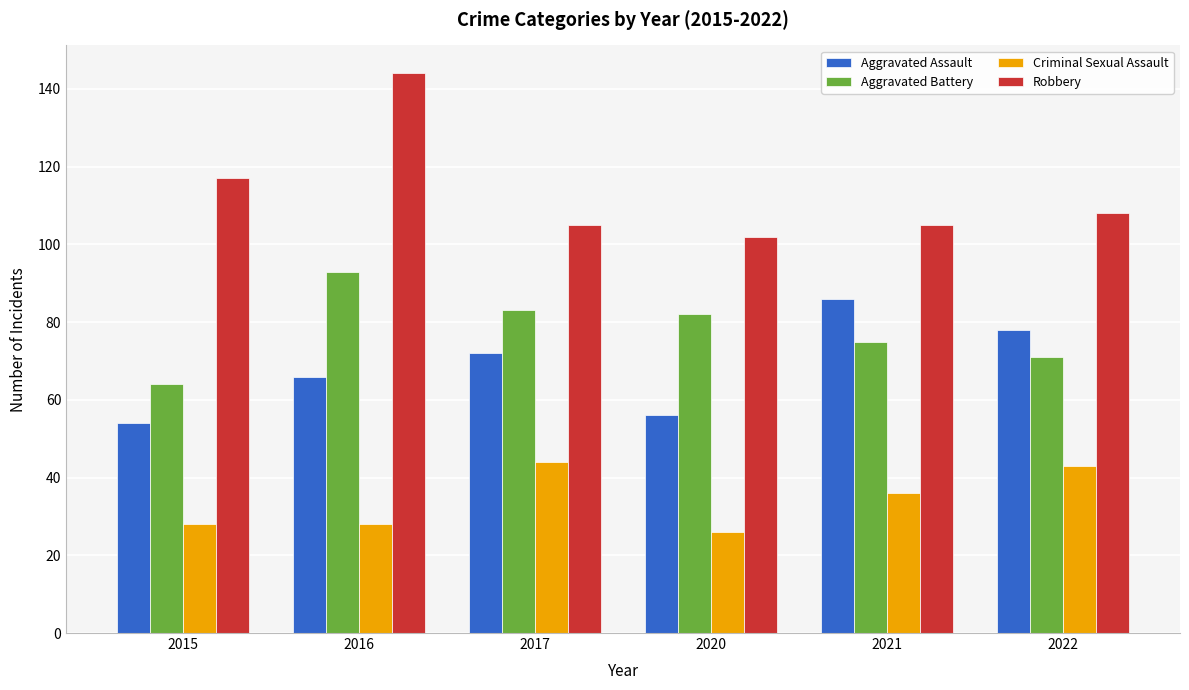

Reading left to right, transcribe all the data shown in this chart.

Aggravated Assault: 54	66	72	56	86	78
Aggravated Battery: 64	93	83	82	75	71
Criminal Sexual Assault: 28	28	44	26	36	43
Robbery: 117	144	105	102	105	108